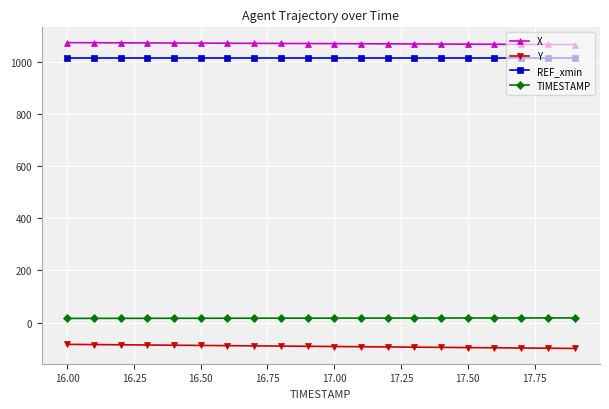

Which series has the largest total across all categories?

X